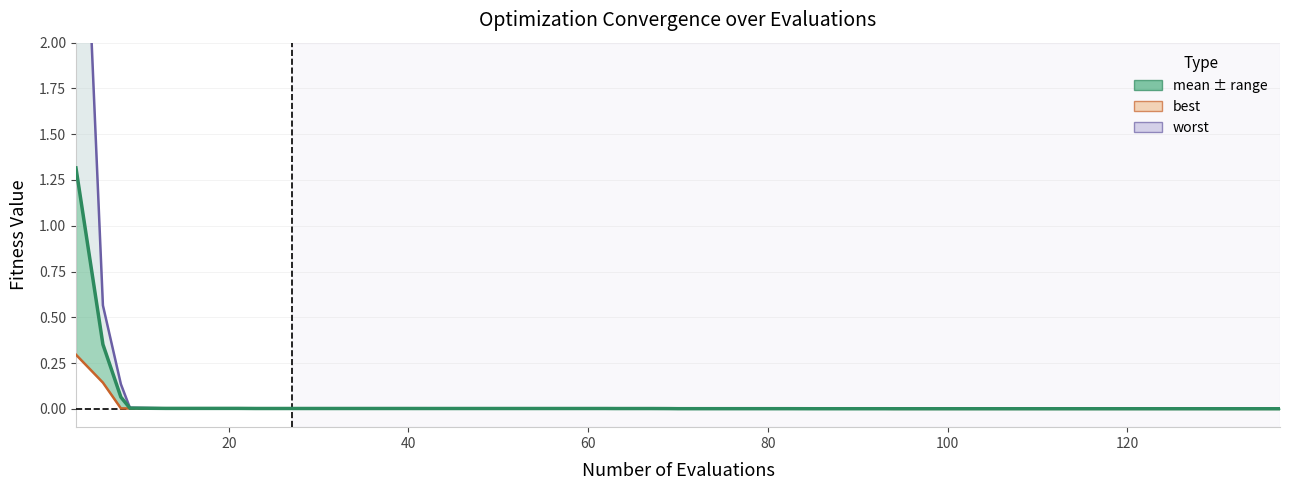

What is the difference between the maximum and second lowest values in the worst series?

4.0